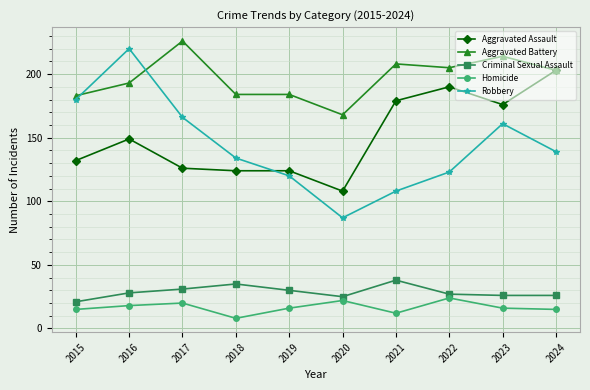

How many data points in Aggravated Battery are less than 203?

5